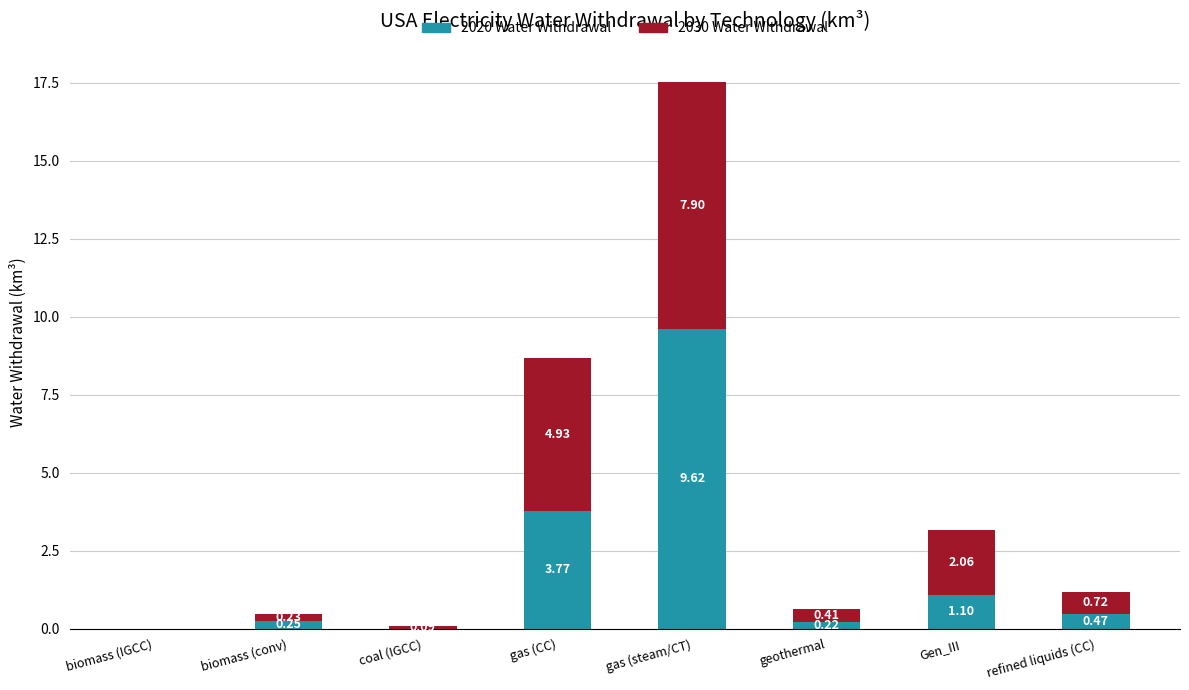

What is the total value across all series at gas (CC)?

8.7